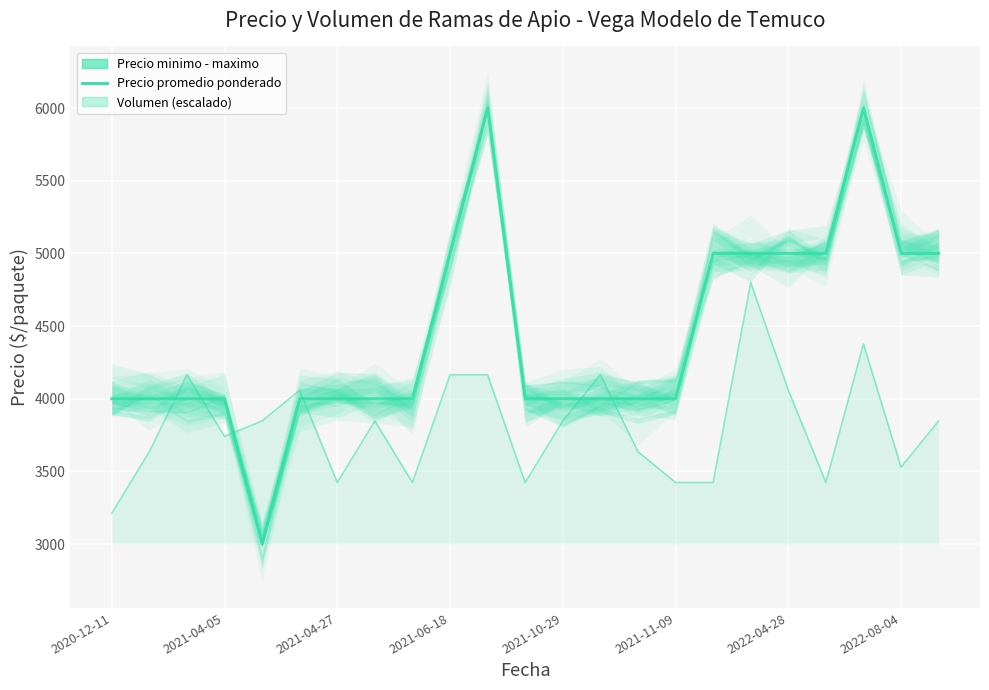

At which category does the chart reach its peak across all series?

10